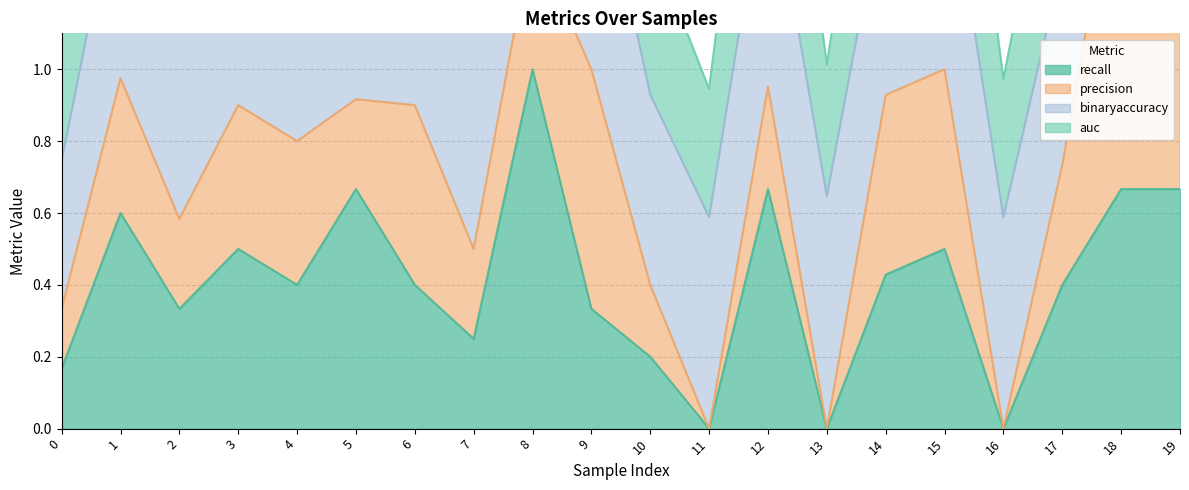

Which series has the widest spread of values?

auc